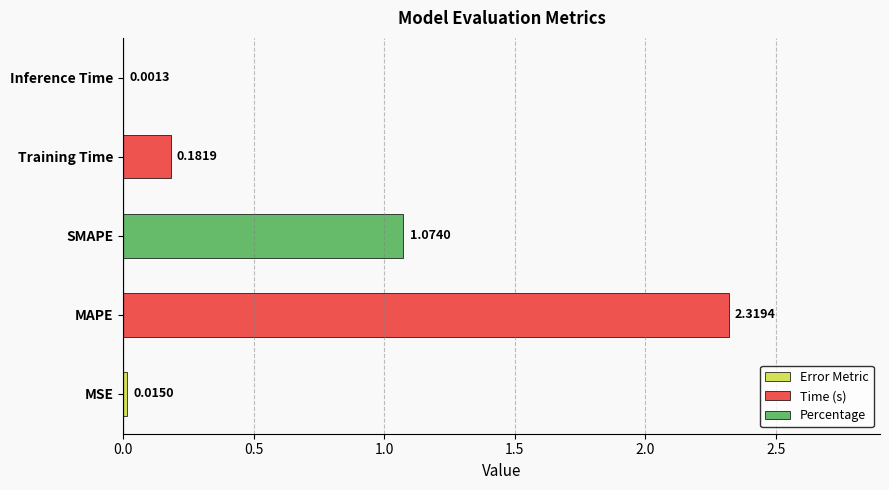

What is the average value?

0.7